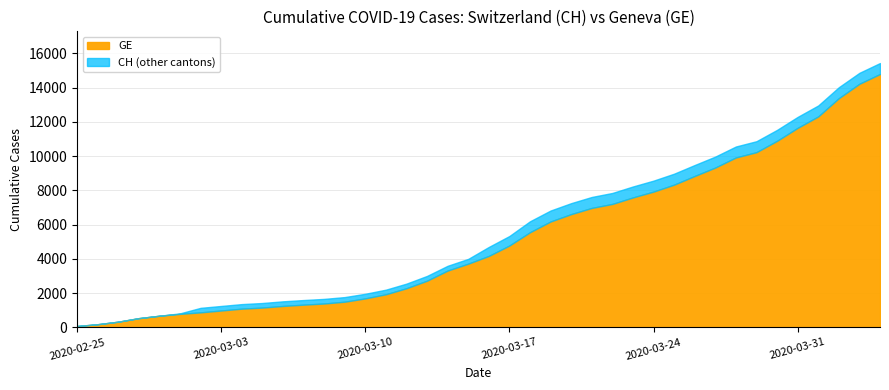

Reading left to right, transcribe all the data shown in this chart.

GE: 2020-02-25=72	2020-02-26=177	2020-02-27=325	2020-02-28=532	2020-02-29=673	2020-03-01=780	2020-03-02=868	2020-03-03=977	2020-03-04=1084	2020-03-05=1148	2020-03-06=1243	2020-03-07=1318	2020-03-08=1385	2020-03-09=1491	2020-03-10=1684	2020-03-11=1924	2020-03-12=2277	2020-03-13=2717	2020-03-14=3309	2020-03-15=3712	2020-03-16=4164	2020-03-17=4773	2020-03-18=5548	2020-03-19=6176	2020-03-20=6607	2020-03-21=6968	2020-03-22=7202	2020-03-23=7581	2020-03-24=7922	2020-03-25=8328	2020-03-26=8835	2020-03-27=9327	2020-03-28=9916	2020-03-29=10225	2020-03-30=10887	2020-03-31=11645	2020-04-01=12313	2020-04-02=13379	2020-04-03=14220	2020-04-04=14791
CH: 2020-02-25=72	2020-02-26=177	2020-02-27=325	2020-02-28=532	2020-02-29=673	2020-03-01=810	2020-03-02=1133	2020-03-03=1243	2020-03-04=1352	2020-03-05=1416	2020-03-06=1514	2020-03-07=1589	2020-03-08=1656	2020-03-09=1762	2020-03-10=1955	2020-03-11=2195	2020-03-12=2548	2020-03-13=2998	2020-03-14=3590	2020-03-15=3993	2020-03-16=4691	2020-03-17=5330	2020-03-18=6190	2020-03-19=6818	2020-03-20=7249	2020-03-21=7610	2020-03-22=7844	2020-03-23=8223	2020-03-24=8564	2020-03-25=8970	2020-03-26=9477	2020-03-27=9969	2020-03-28=10558	2020-03-29=10867	2020-03-30=11529	2020-03-31=12287	2020-04-01=12955	2020-04-02=14021	2020-04-03=14862	2020-04-04=15433